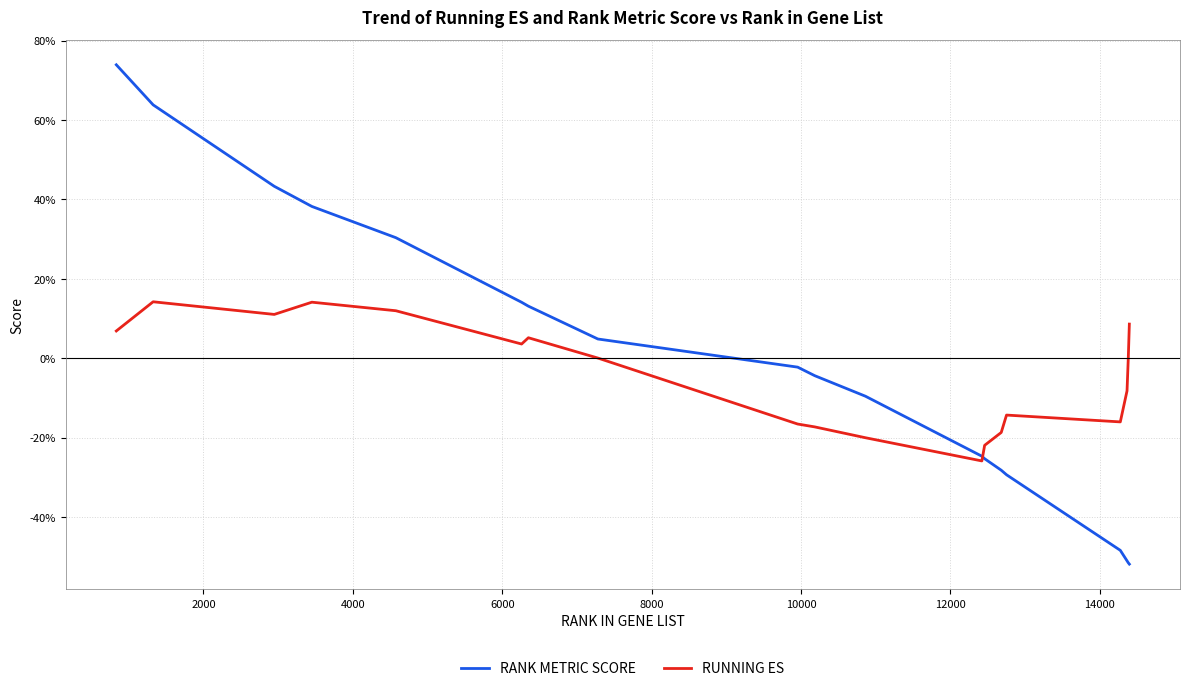

What are all the series names shown in the legend?

RANK METRIC SCORE, RUNNING ES